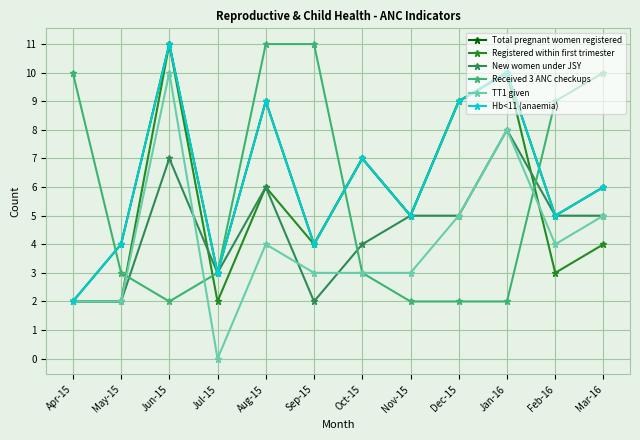

Is this an area chart (filled region under the line)?

No